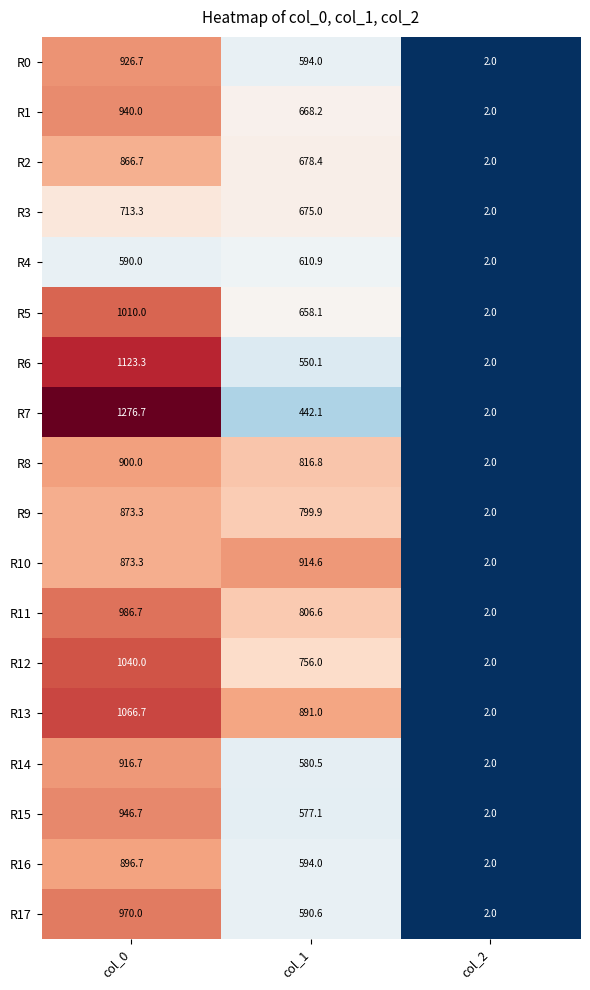

The R13 series shows 891.0 at col_1. True or false?

True